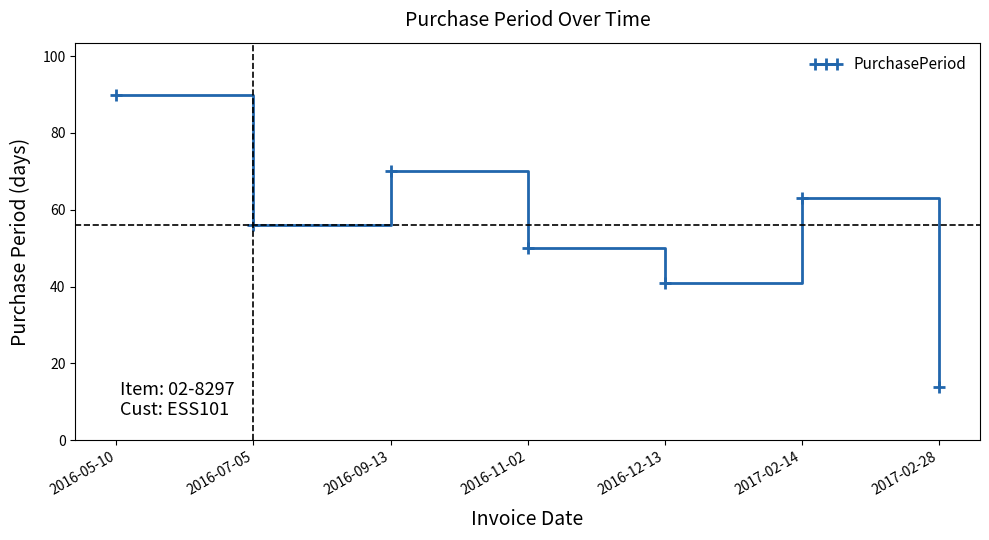

Reading left to right, what are all the values shown in this chart?

90	56	70	50	41	63	14